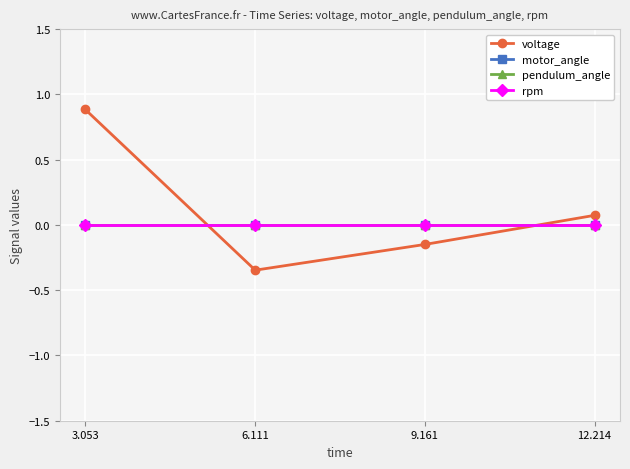

Does the chart have visible grid lines?

Yes